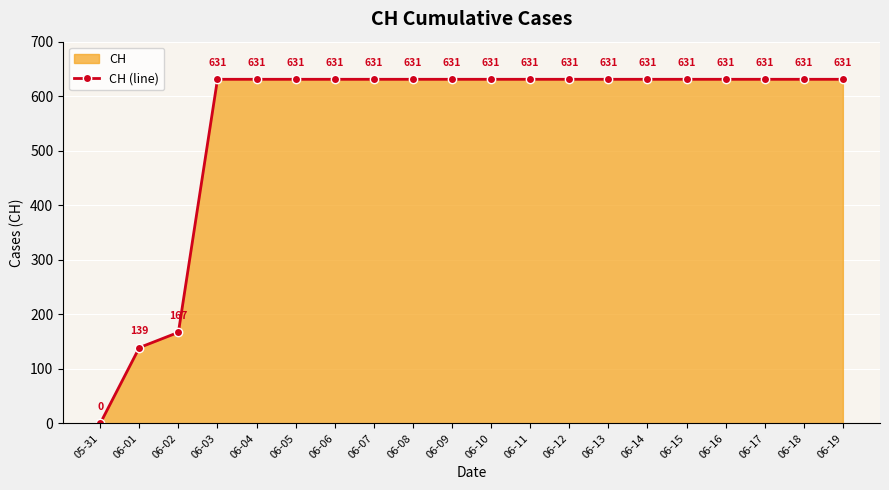

How many series are shown in this chart?

1